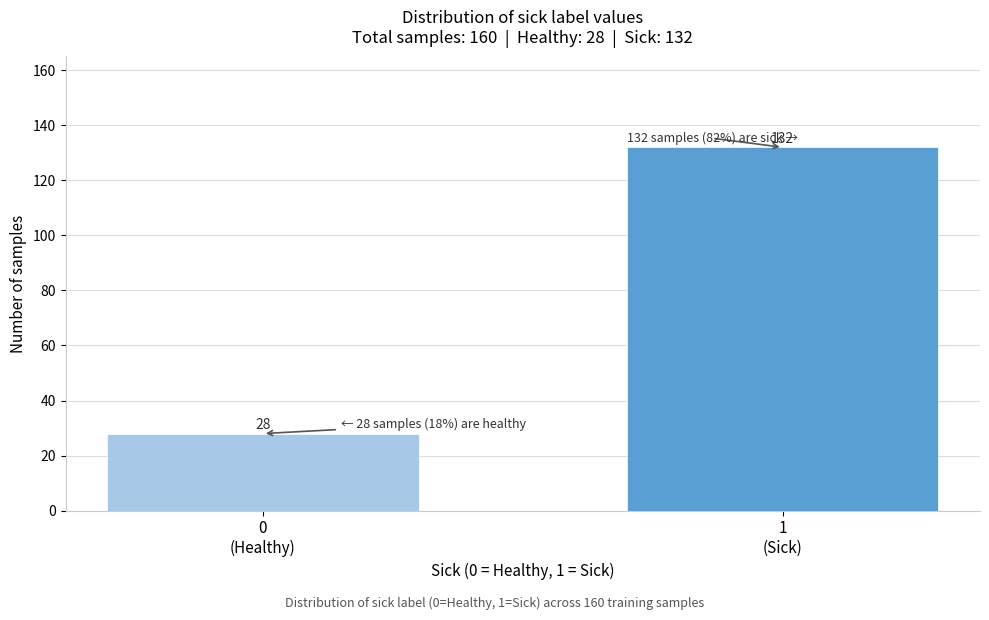

Reading left to right, extract all data points from this chart.

28	132